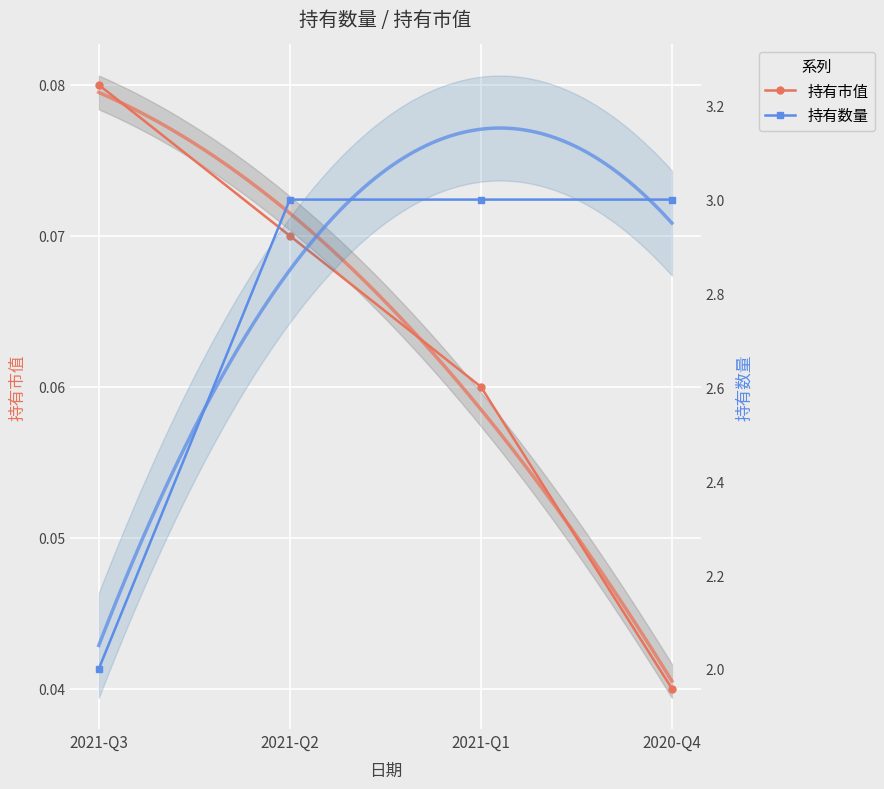

What is the approximate value of 持有市值 at 2021-Q1?

0.1